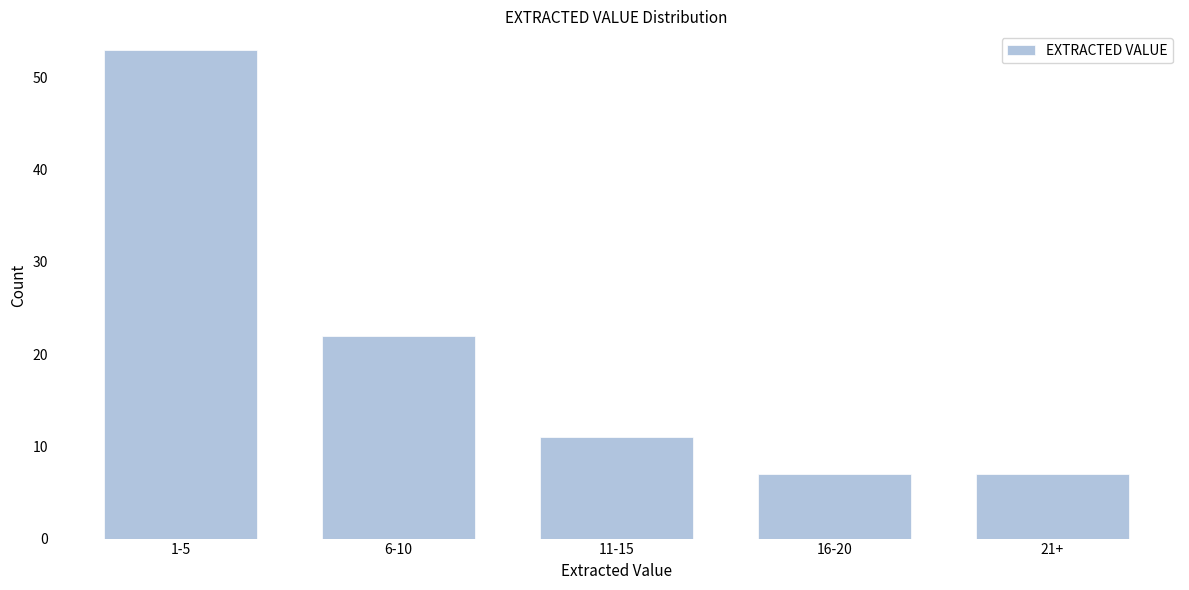

Reading right to left, list all the values displayed in this chart.

21+=7	16-20=7	11-15=11	6-10=22	1-5=53